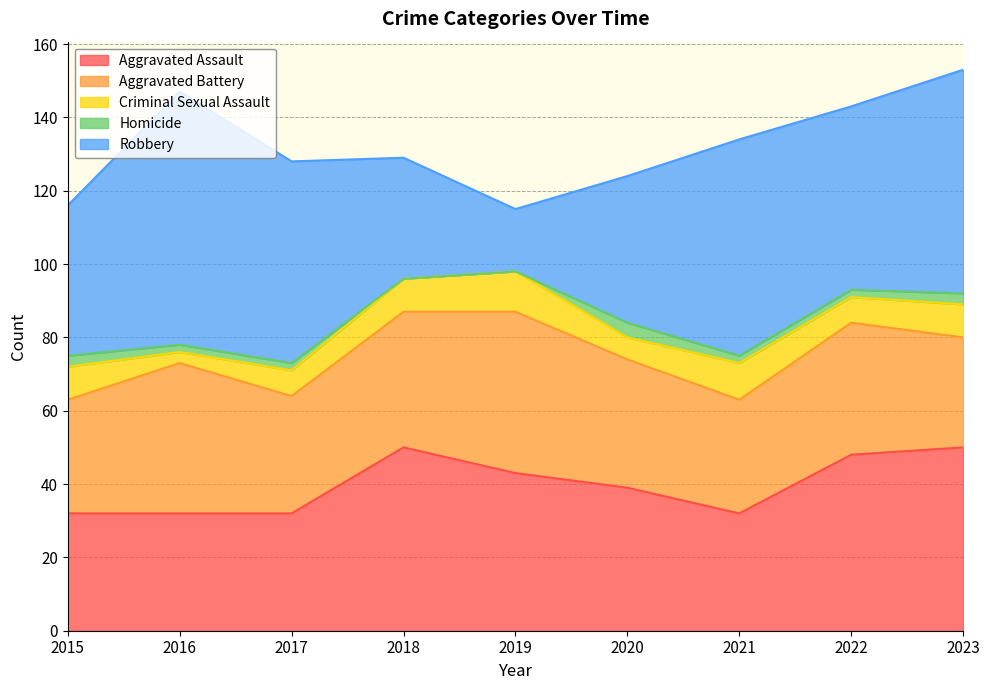

What are all the series names shown in the legend?

Aggravated Assault, Aggravated Battery, Criminal Sexual Assault, Homicide, Robbery